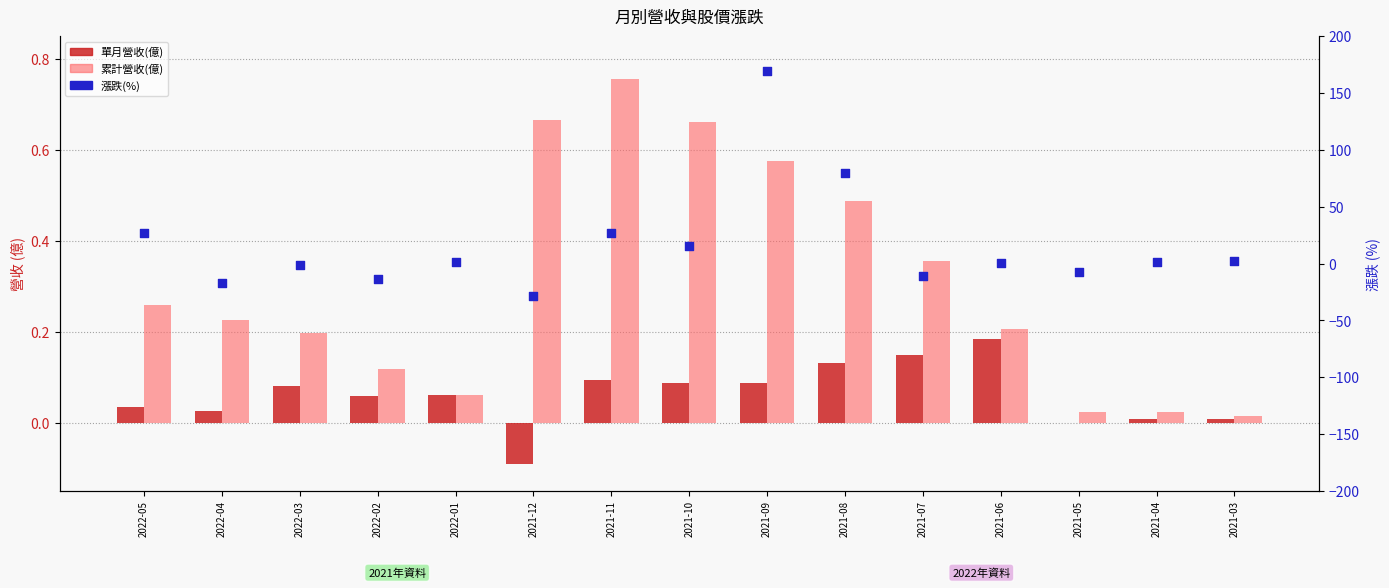

Is the value of 漲跌(%) at 2022-02 greater than the value of 累計營收(億) at 2022-02?

No